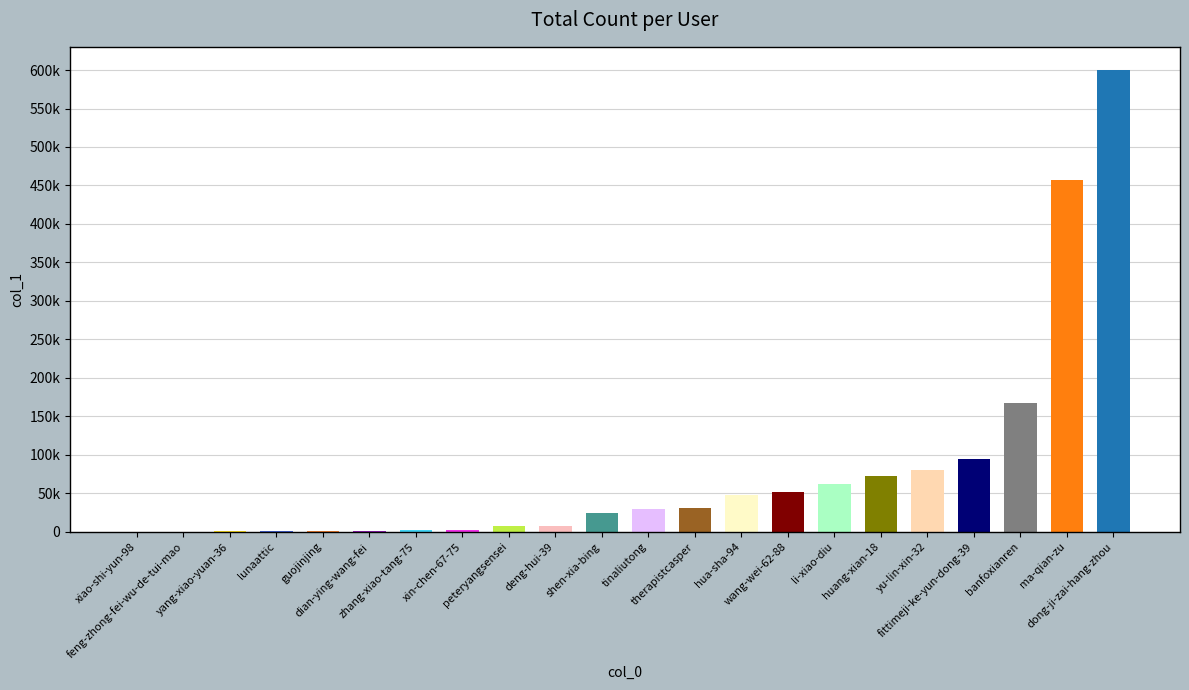

Rank the categories by value from highest to lowest.

dong-ji-zai-hang-zhou, ma-qian-zu, banfoxianren, fittimeji-ke-yun-dong-39, yu-lin-xin-32, huang-xian-18, li-xiao-diu, wang-wei-62-88, hua-sha-94, therapistcasper, tinaliutong, shen-xia-bing, deng-hui-39, peteryangsensei, xin-chen-67-75, zhang-xiao-tang-75, dian-ying-wang-fei, guojinjing, lunaattic, yang-xiao-yuan-36, feng-zhong-fei-wu-de-tui-mao, xiao-shi-yun-98